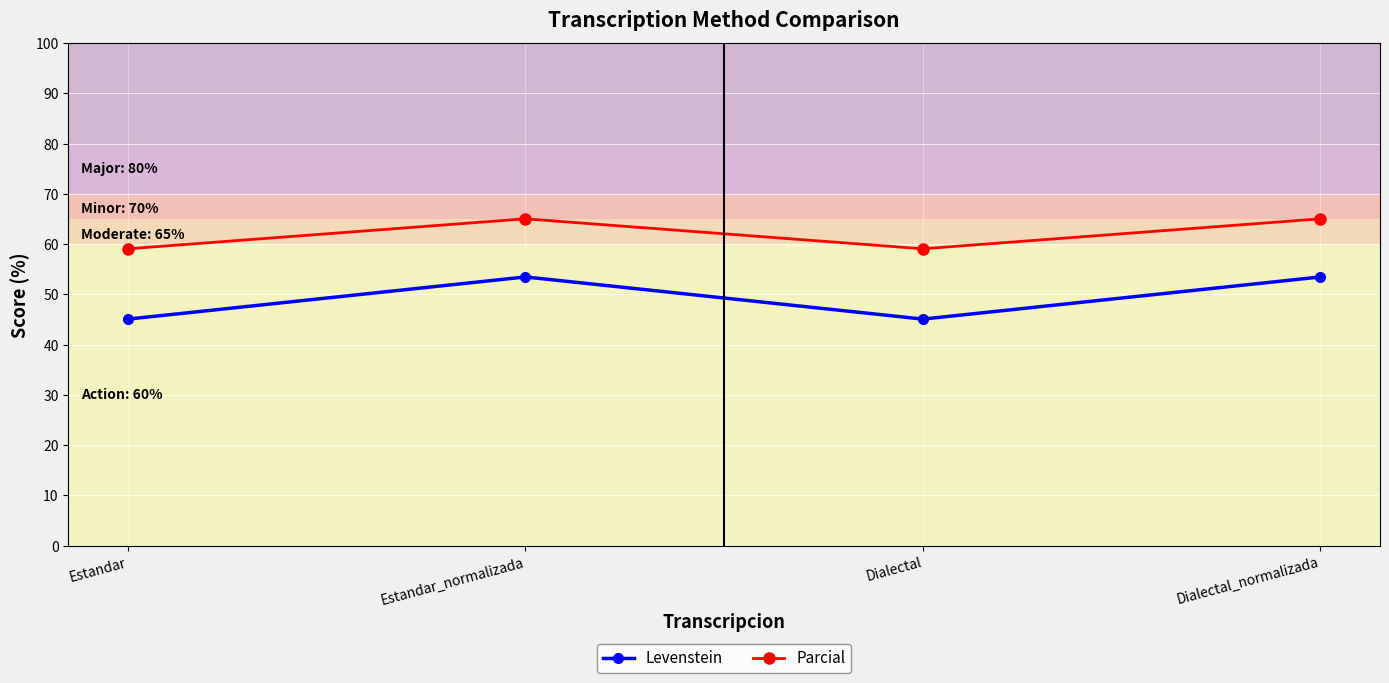

Which series has the largest range (max minus min)?

Levenstein